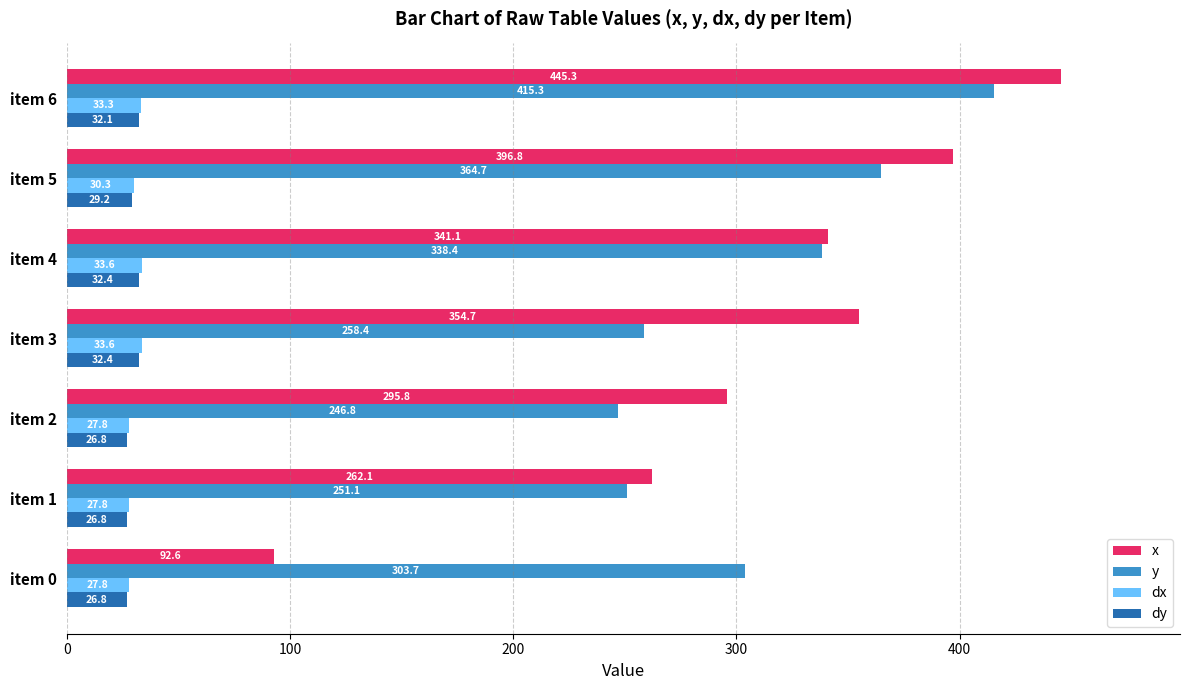

The x series shows 125.7 at item 0. True or false?

False